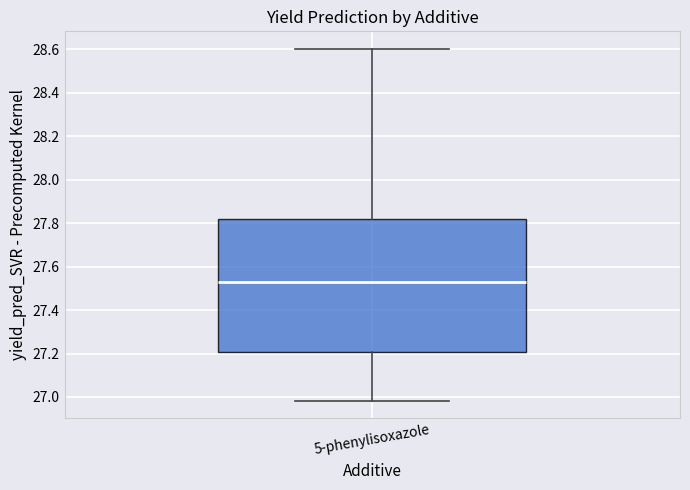

Transcribe this box plot: give where the median line is, the range the box spans, and where the two whiskers end, as read against the y-axis. The values are not printed on the chart, so give them approximately, as read against the axis.

median 27.52, box 27.20 to 27.82, whiskers 26.98 to 28.60